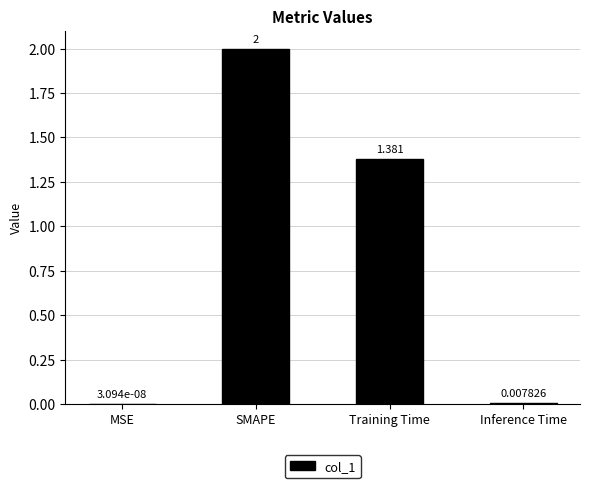

Between SMAPE and Inference Time, which is larger?

SMAPE